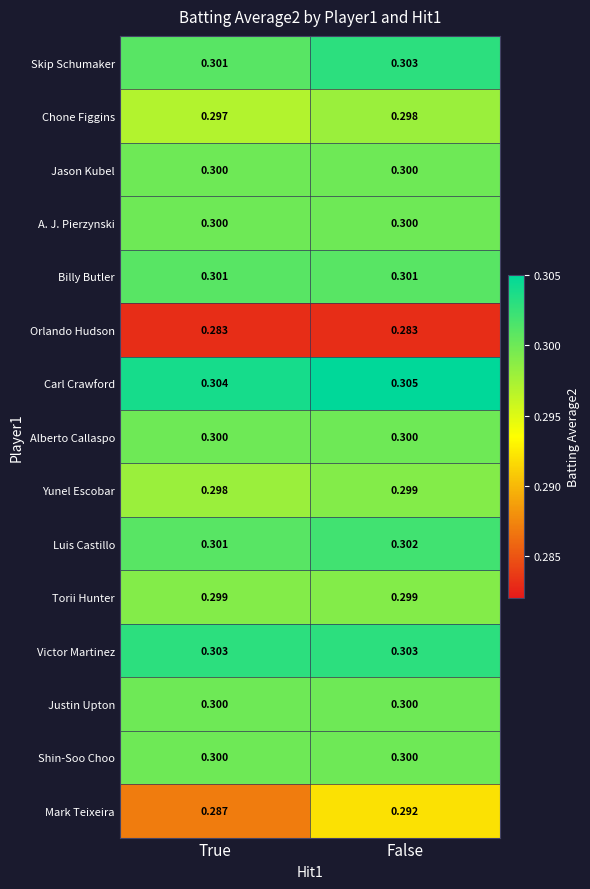

Is the value of Alberto Callaspo at False greater than the value of Carl Crawford at True?

No